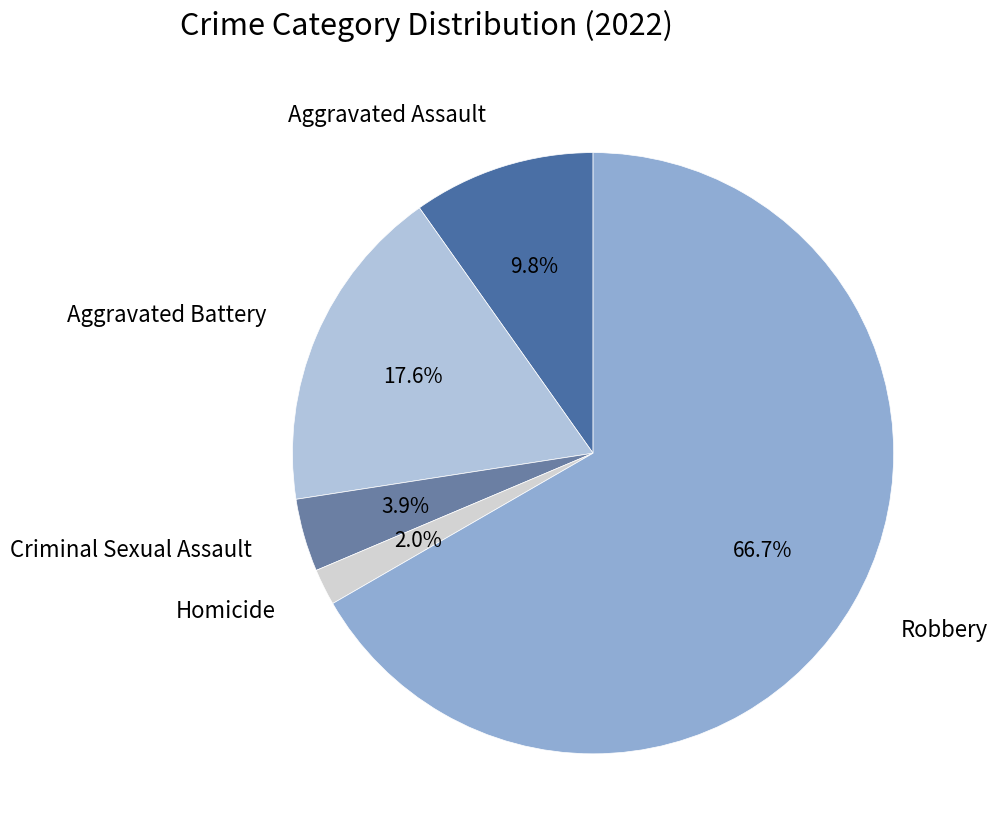

Which category accounts for the majority?

Robbery